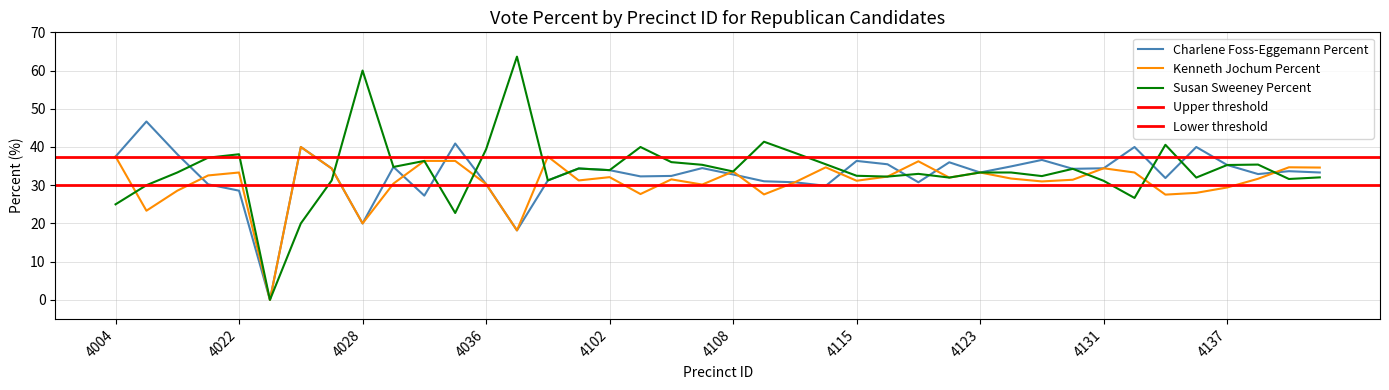

Reading right to left, what are all the values shown in this chart?

Charlene Foss-Eggemann Percent: 4142=33.3	4141=33.7	4140=32.9	4137=35.3	4136=40.0	4134=31.9	4133=40.0	4131=34.4	4129=34.3	4128=36.6	4125=34.9	4123=33.3	4120=36.0	4118=30.8	4117=35.5	4115=36.4	4113=29.8	4111=30.8	4110=31.0	4108=32.8	4107=34.5	4105=32.4	4104=32.3	4102=33.9	4101=34.4	4039=31.2	4037=18.2	4036=30.3	4035=40.9	4033=27.3	4031=34.8	4028=20.0	4027=34.4	4026=40.0	4025=0.0	4022=28.6	4018=30.2	4010=38.1	4009=46.7	4004=37.5
Kenneth Jochum Percent: 4142=34.6	4141=34.7	4140=31.7	4137=29.4	4136=28.0	4134=27.5	4133=33.3	4131=34.4	4129=31.4	4128=31.0	4125=31.8	4123=33.3	4120=32.0	4118=36.3	4117=32.3	4115=31.2	4113=34.7	4111=30.8	4110=27.6	4108=33.6	4107=30.2	4105=31.5	4104=27.7	4102=32.1	4101=31.2	4039=37.5	4037=18.2	4036=30.3	4035=36.4	4033=36.4	4031=30.4	4028=20.0	4027=34.4	4026=40.0	4025=0.0	4022=33.3	4018=32.6	4010=28.6	4009=23.3	4004=37.5
Susan Sweeney Percent: 4142=32.0	4141=31.6	4140=35.4	4137=35.3	4136=32.0	4134=40.6	4133=26.7	4131=31.1	4129=34.3	4128=32.4	4125=33.3	4123=33.3	4120=32.0	4118=33.0	4117=32.3	4115=32.5	4113=35.5	4111=38.5	4110=41.4	4108=33.6	4107=35.3	4105=36.0	4104=40.0	4102=33.9	4101=34.4	4039=31.2	4037=63.6	4036=39.4	4035=22.7	4033=36.4	4031=34.8	4028=60.0	4027=31.2	4026=20.0	4025=0.0	4022=38.1	4018=37.2	4010=33.3	4009=30.0	4004=25.0